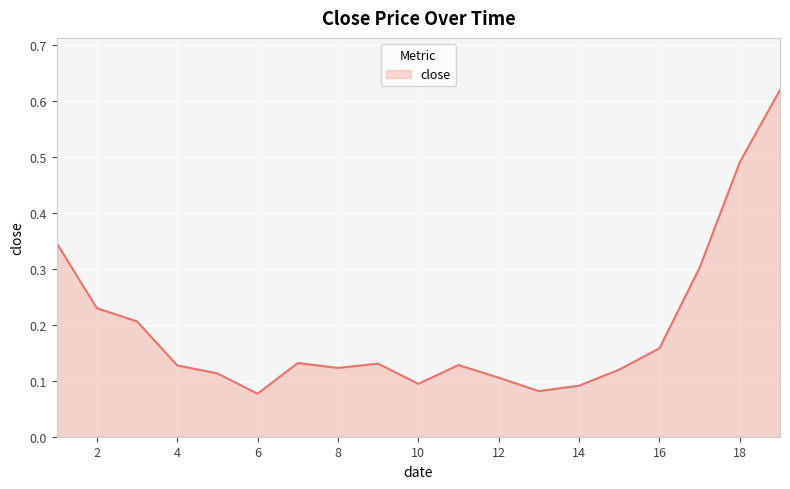

True or false: there are more than 1 points higher than both neighbors.

True